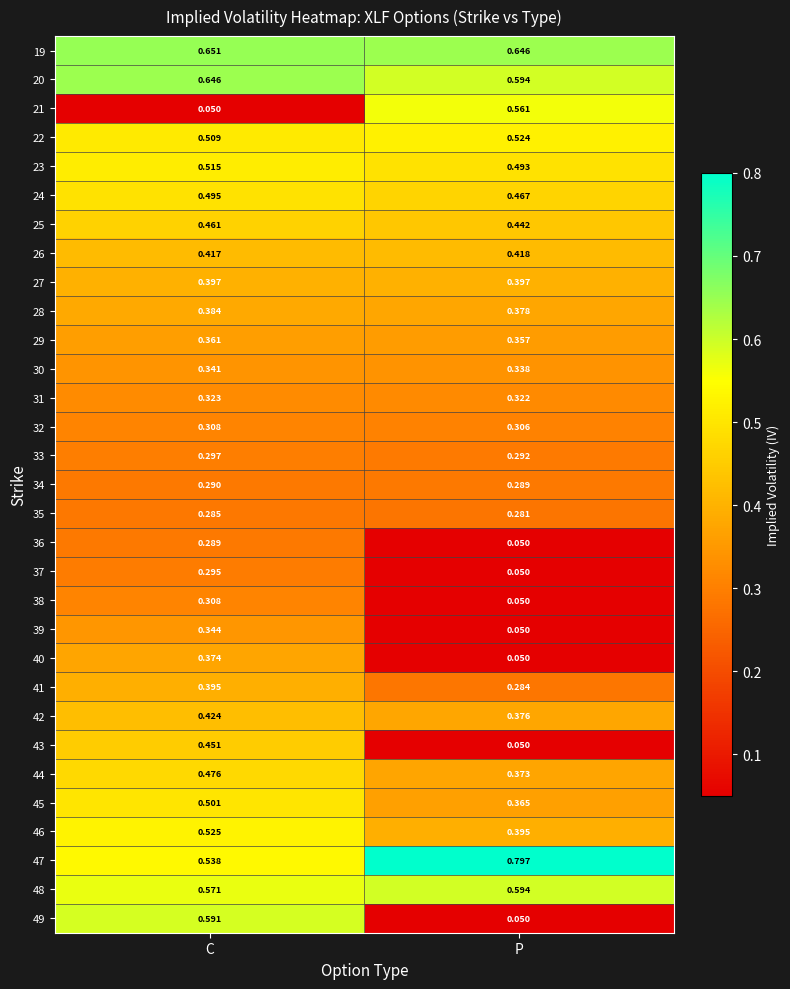

Is the value of 21 at C greater than the value of 33 at P?

No